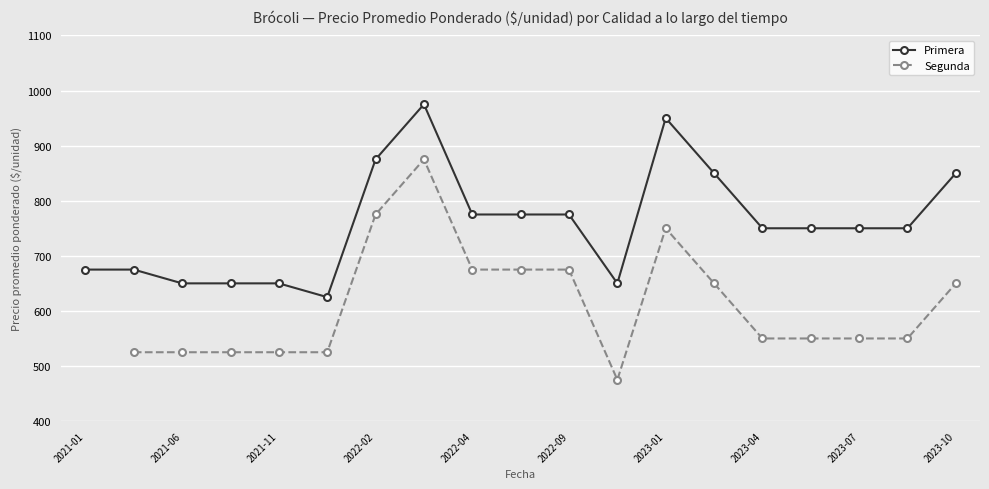

What is the minimum value shown in the chart?

475.0